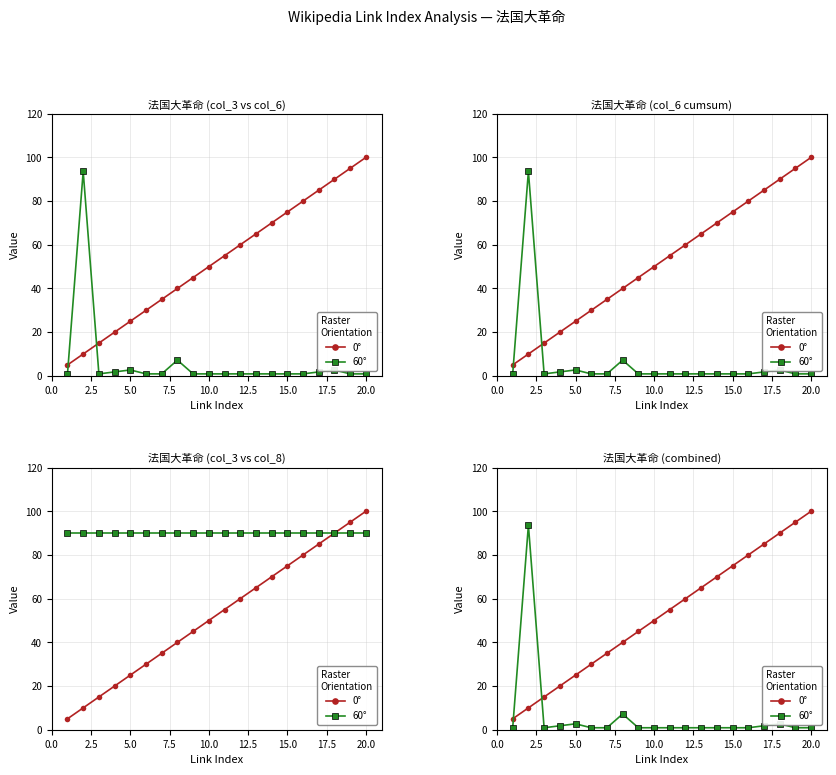

Does the chart display data point markers on the line(s)?

Yes